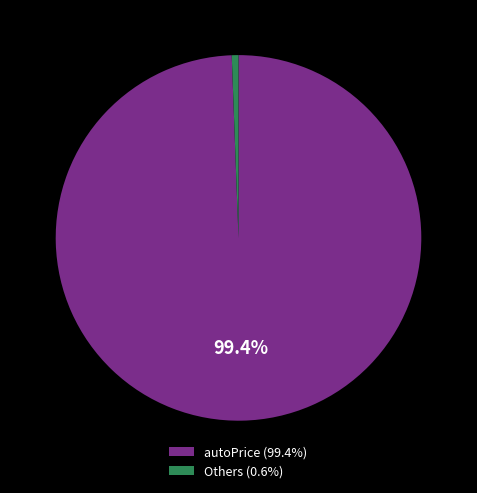

How much of the chart is everything except autoPrice (99.4%)?

0.6%